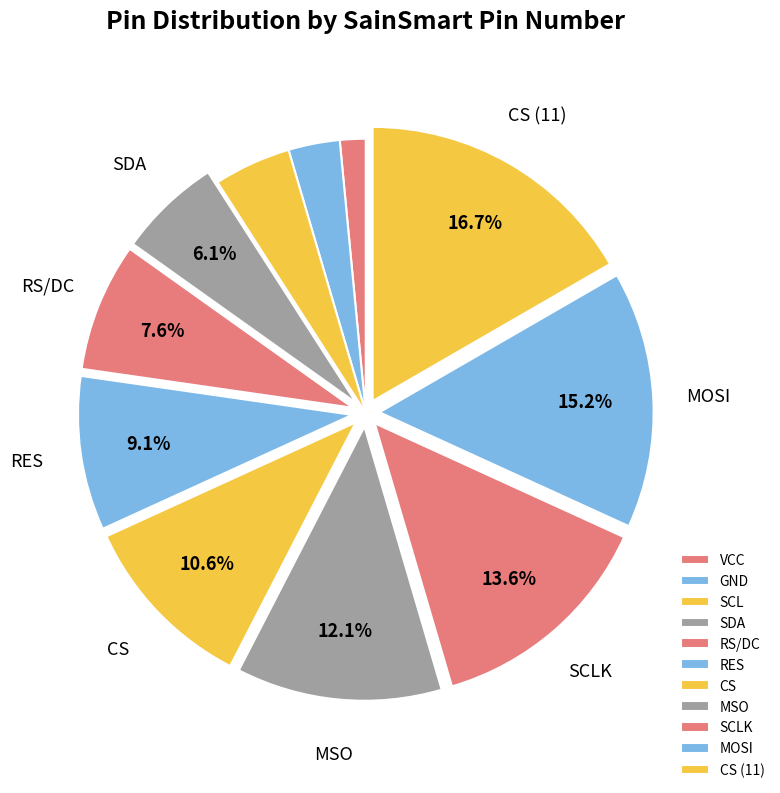

To the nearest percent, what percentage of the pie is RES?

9%